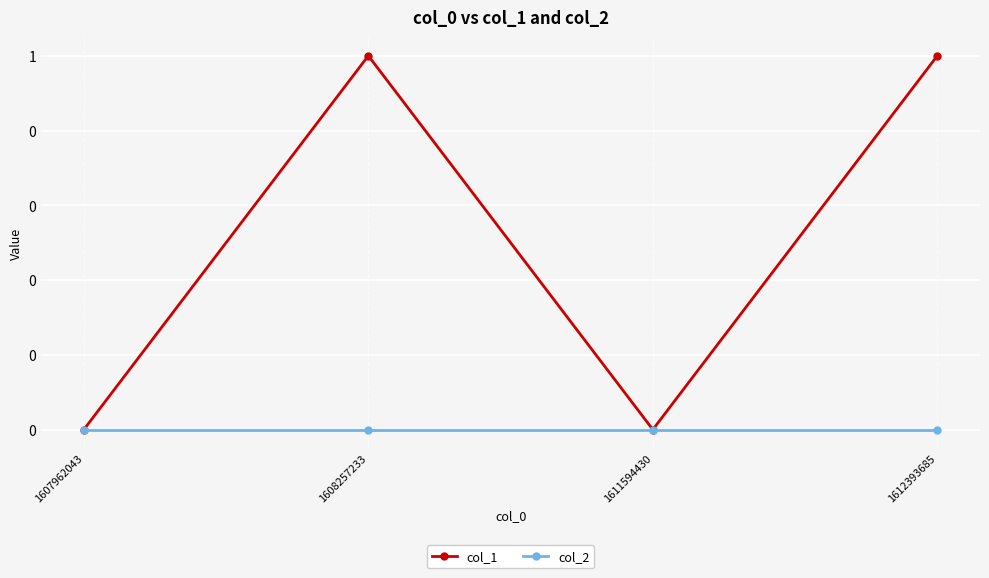

At which category is the sum across all series the highest?

1608257233